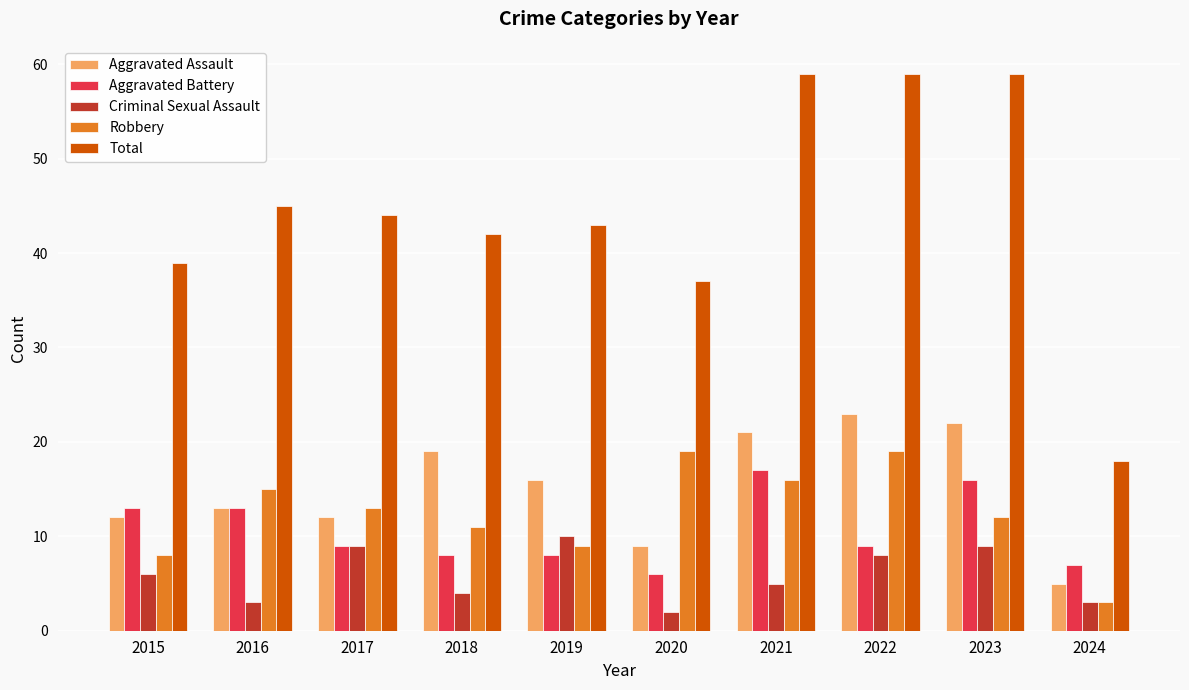

Which series has the widest spread of values?

Total